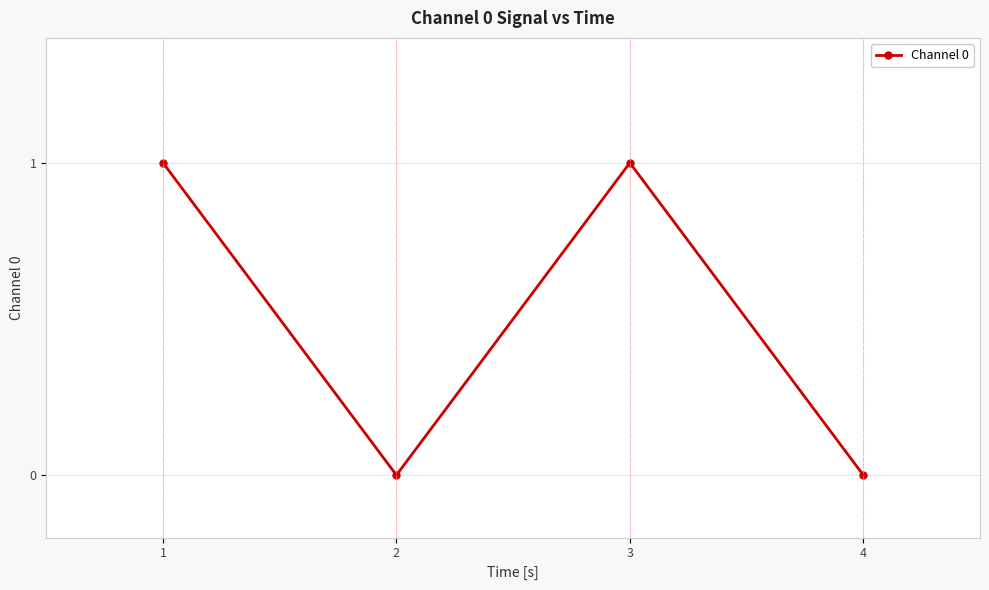

Between 4 and 1, which is larger?

1